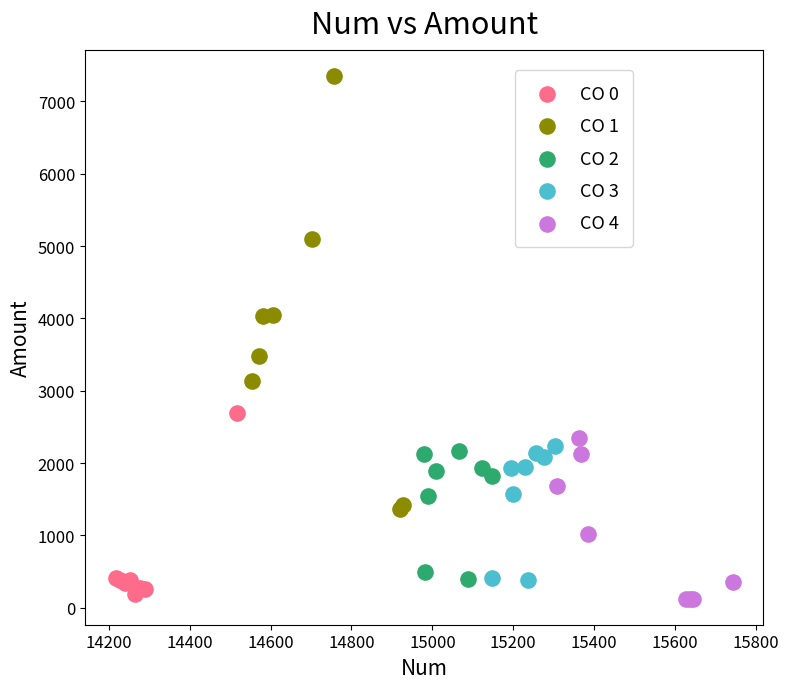

Which series reaches the maximum Y coordinate?

CO 1